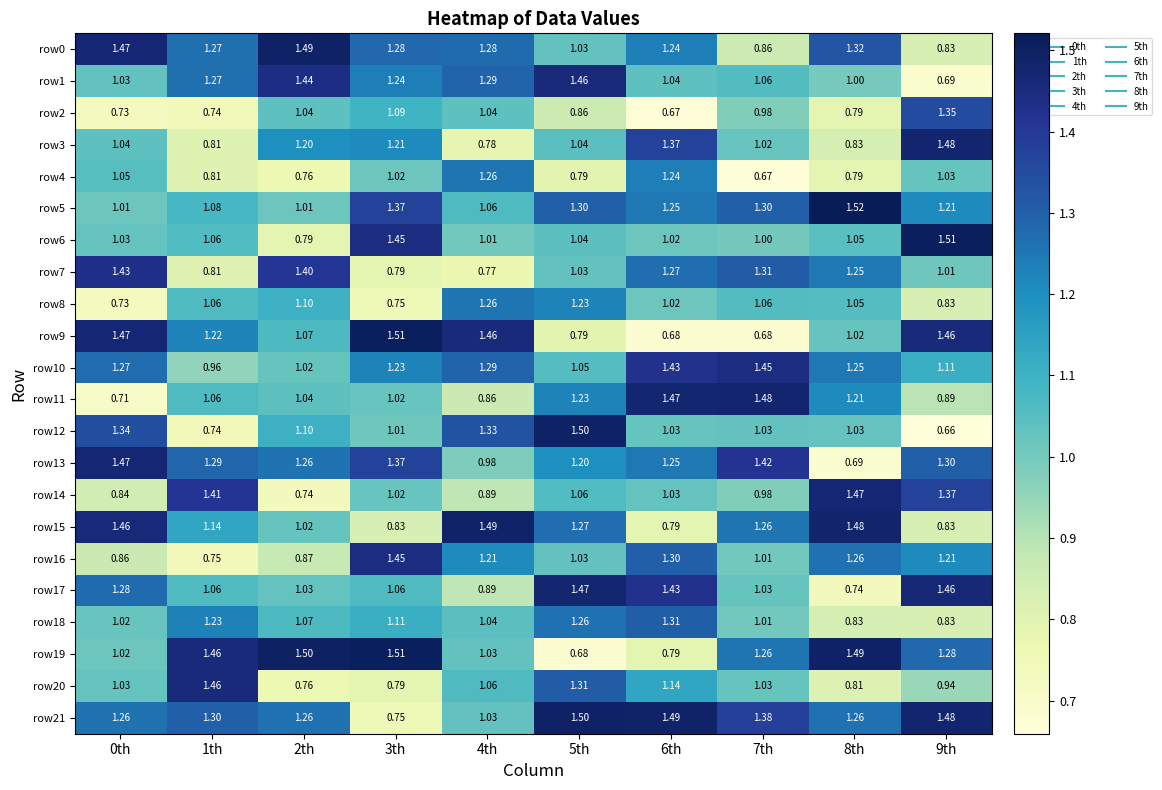

Is the value of row21 at 9th greater than the value of row9 at 8th?

Yes